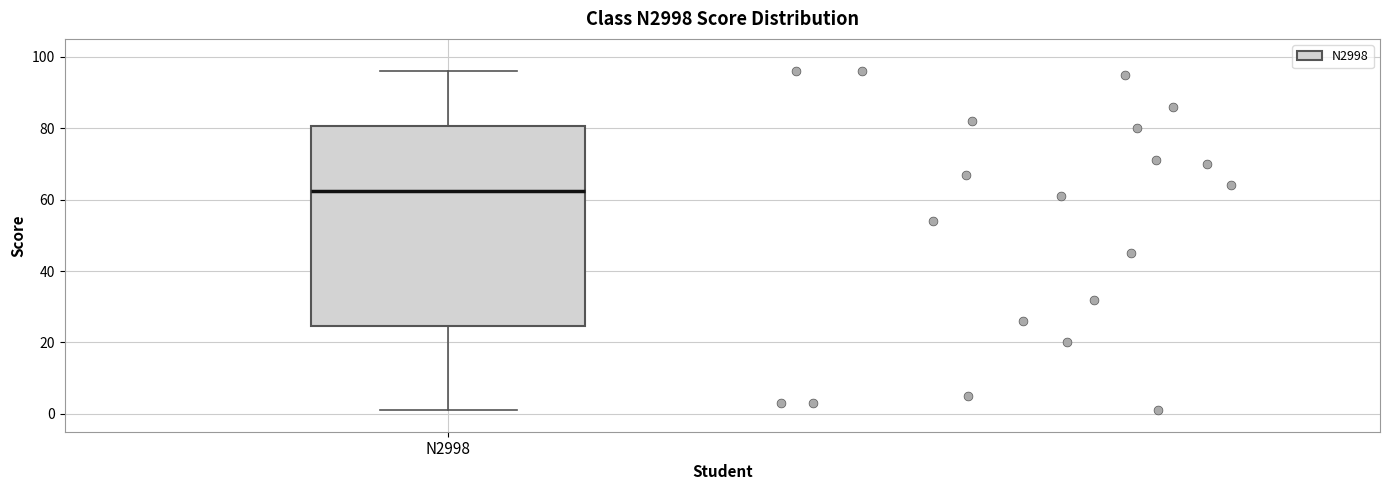

Transcribe this box plot: give where the median line is, the range the box spans, and where the two whiskers end, as read against the y-axis. The values are not printed on the chart, so give them approximately, as read against the axis.

median 62, box 24 to 80, whiskers 2 to 96